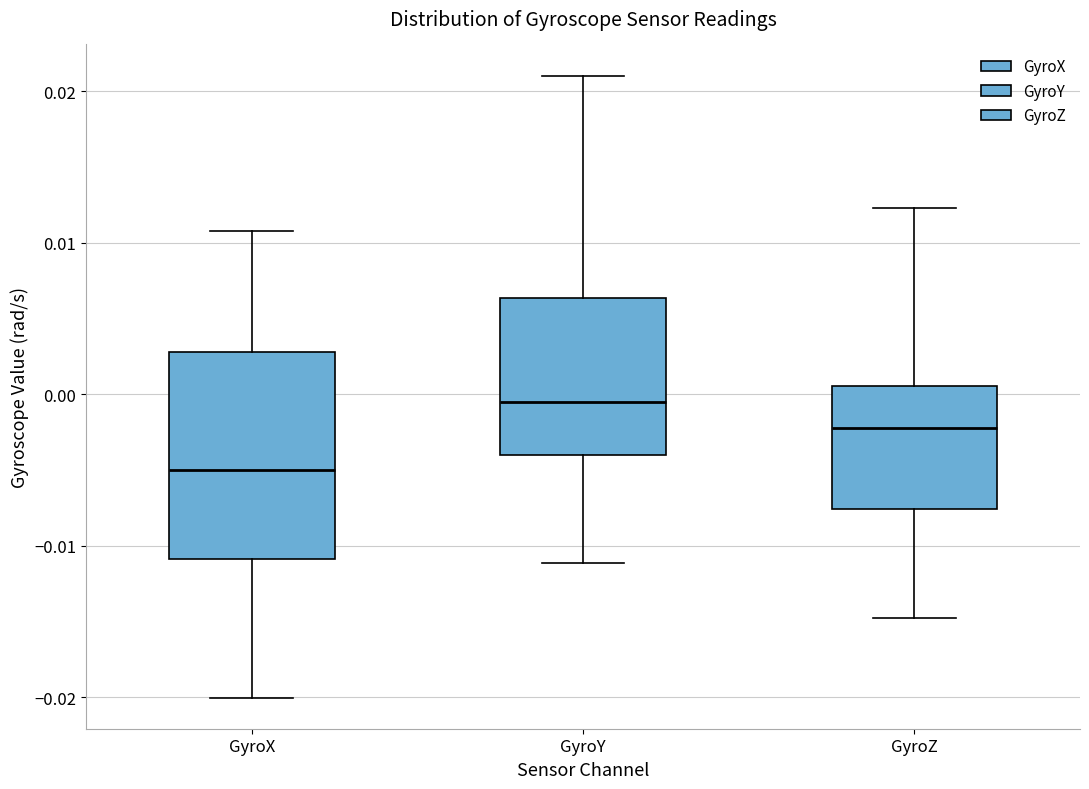

Which box's median line is the highest?

GyroY